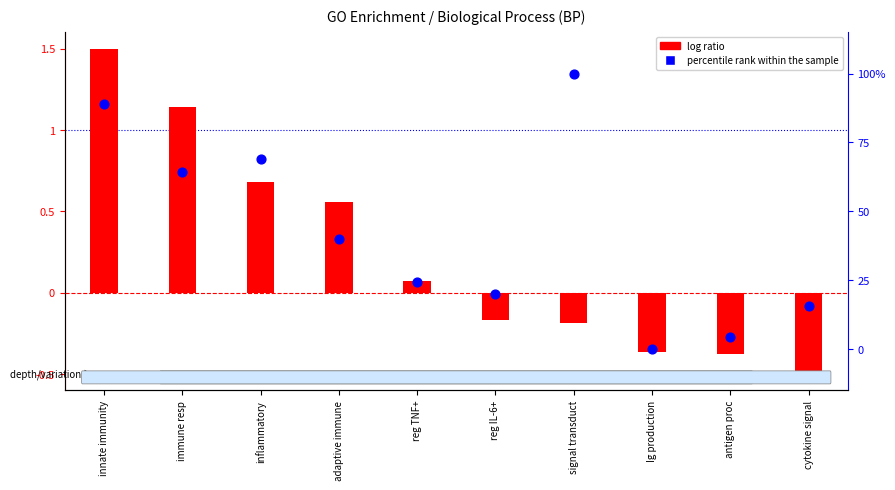

At which category is the sum across all series the highest?

signal transduct